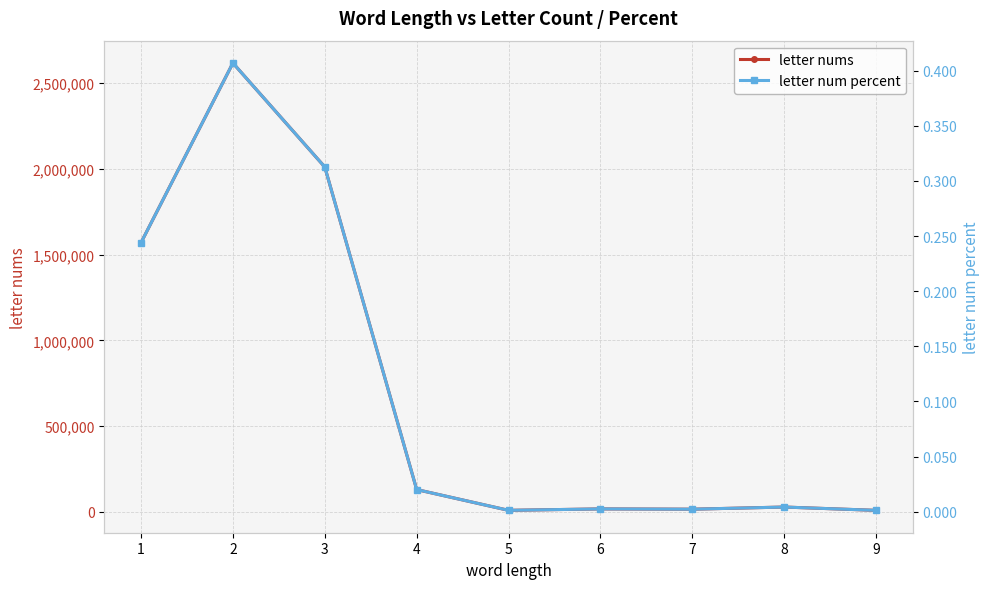

Where is the first local minimum for letter nums?

5